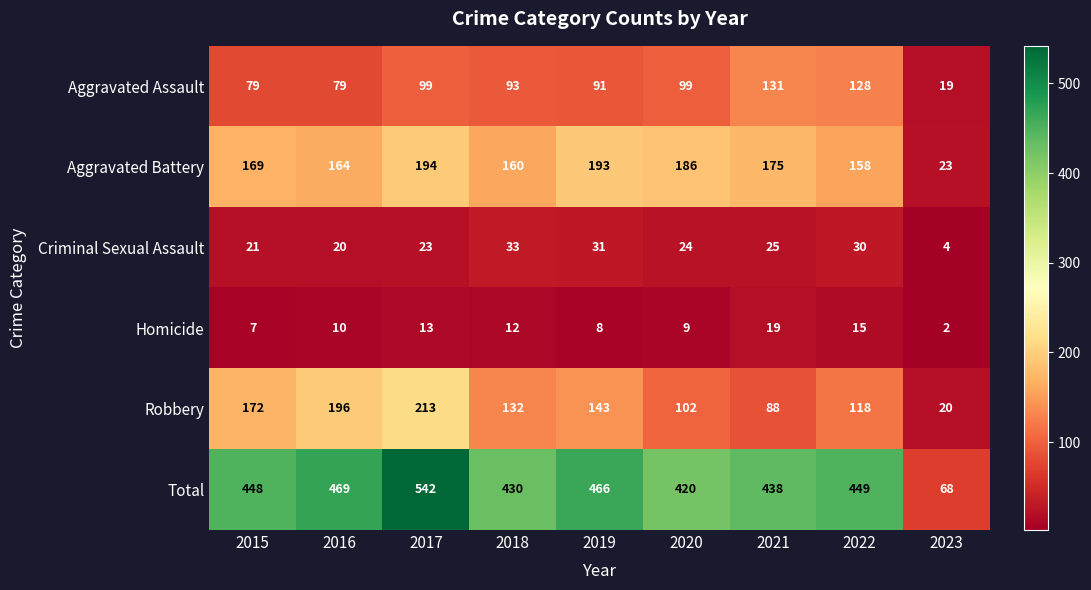

The Robbery series shows 35 at 2023. True or false?

False